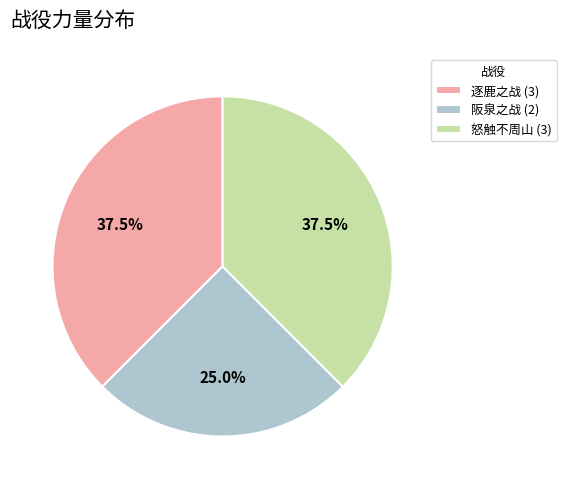

What is the ratio of the value at 阪泉之战 to the value at 怒触不周山?

0.7